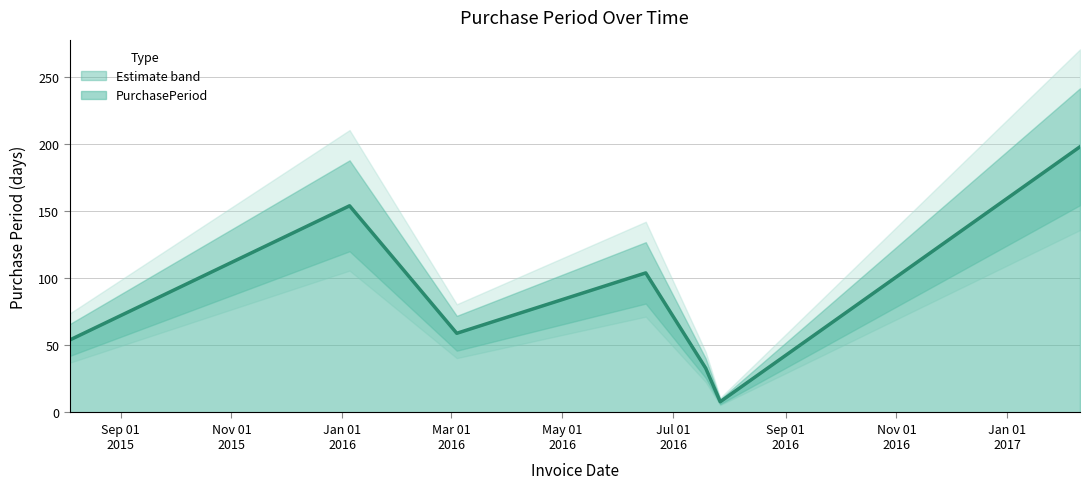

How many interior local peaks (higher than both neighbors) does the data have?

2